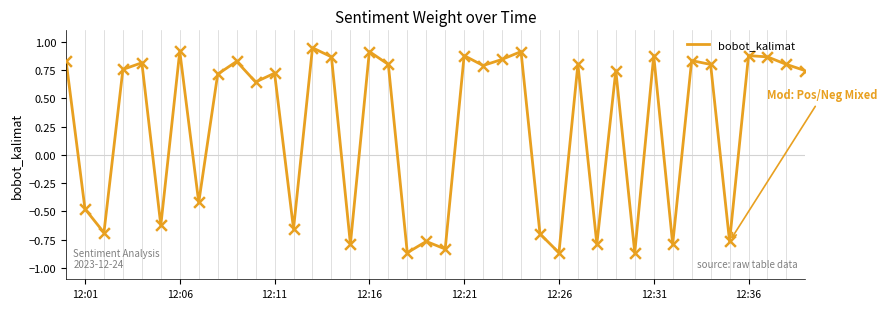

What is the difference between the maximum and minimum values?

1.8